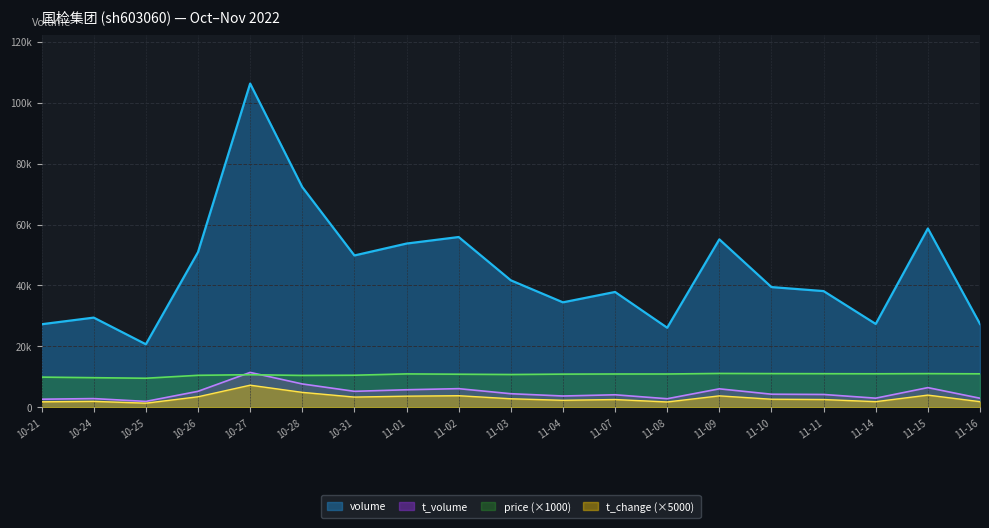

How many lines are shown in the chart?

4